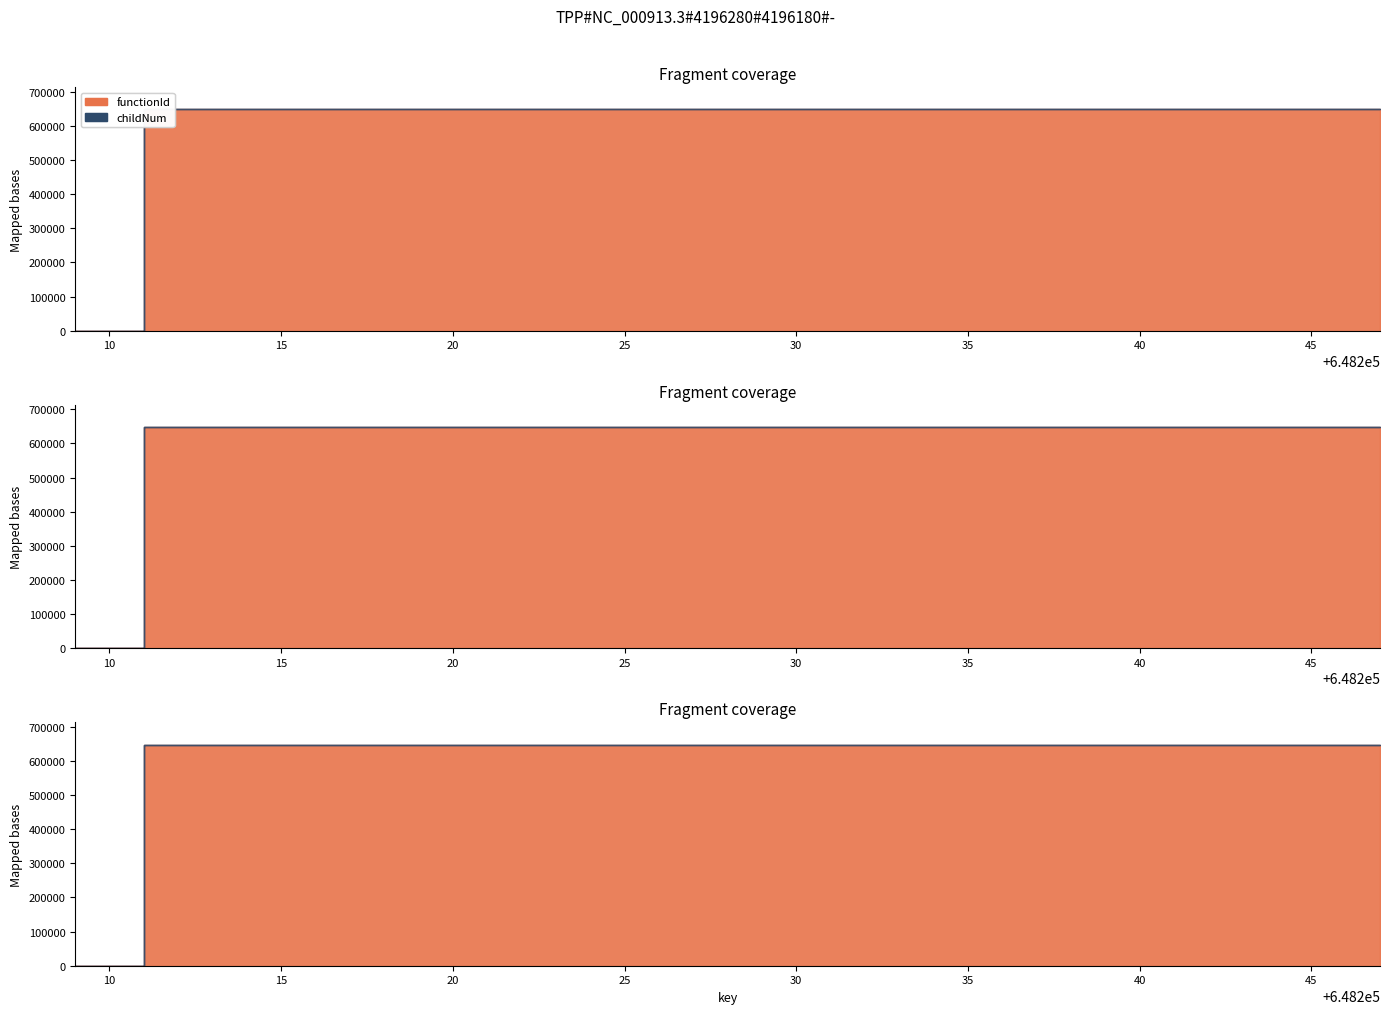

Reading left to right, list all the values displayed in this chart.

functionId: 648209=0	648211=648210	648213=648210	648215=648210	648217=648210	648219=648210	648221=648210	648223=648210	648225=648210	648227=648210	648229=648210	648231=648210	648233=648210	648235=648210	648237=648210	648239=648210	648241=648210	648243=648210	648245=648210	648247=648210
childNum: 648209=0	648211=0	648213=0	648215=0	648217=2	648219=1	648221=0	648223=2	648225=0	648227=1	648229=0	648231=0	648233=0	648235=1	648237=1	648239=1	648241=1	648243=1	648245=1	648247=3